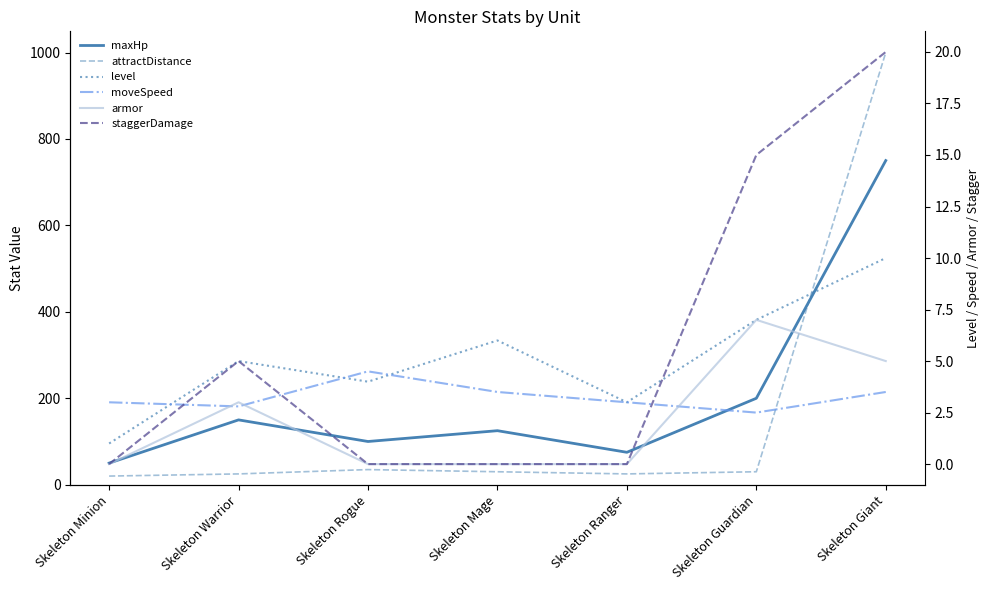

What is the total value across all series at Skeleton Guardian?

261.5